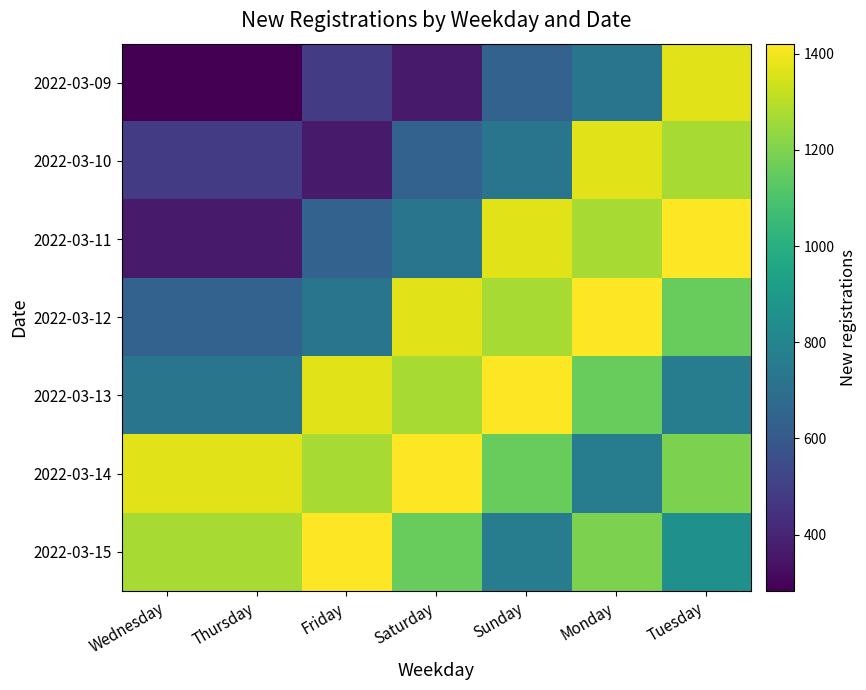

What is the difference between the highest and lowest values at Thursday?

1085